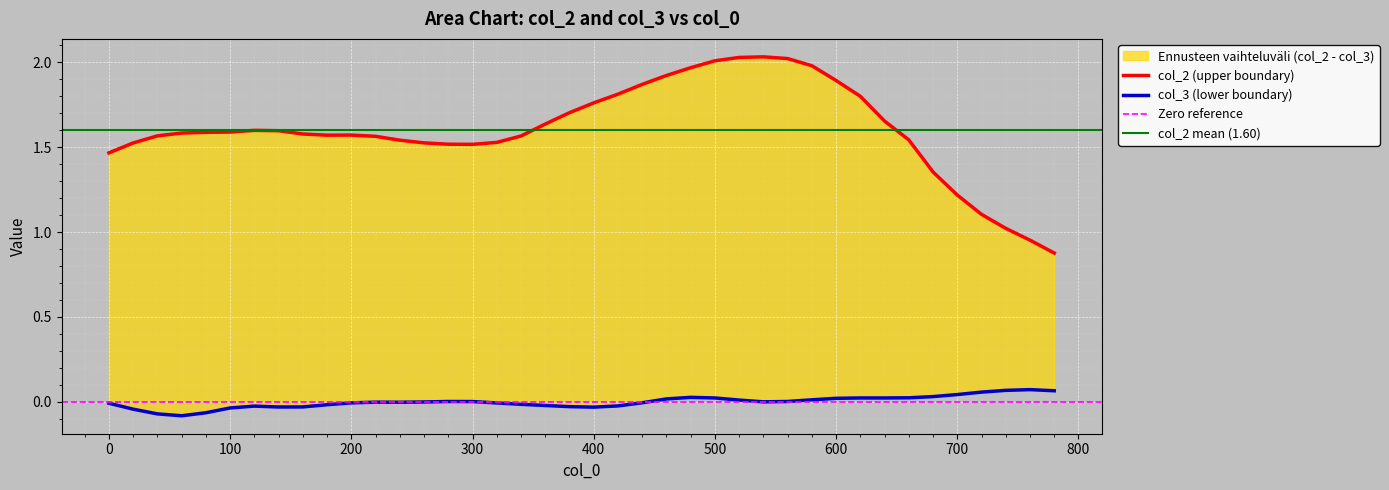

At how many categories does at least one series exceed 0?

40